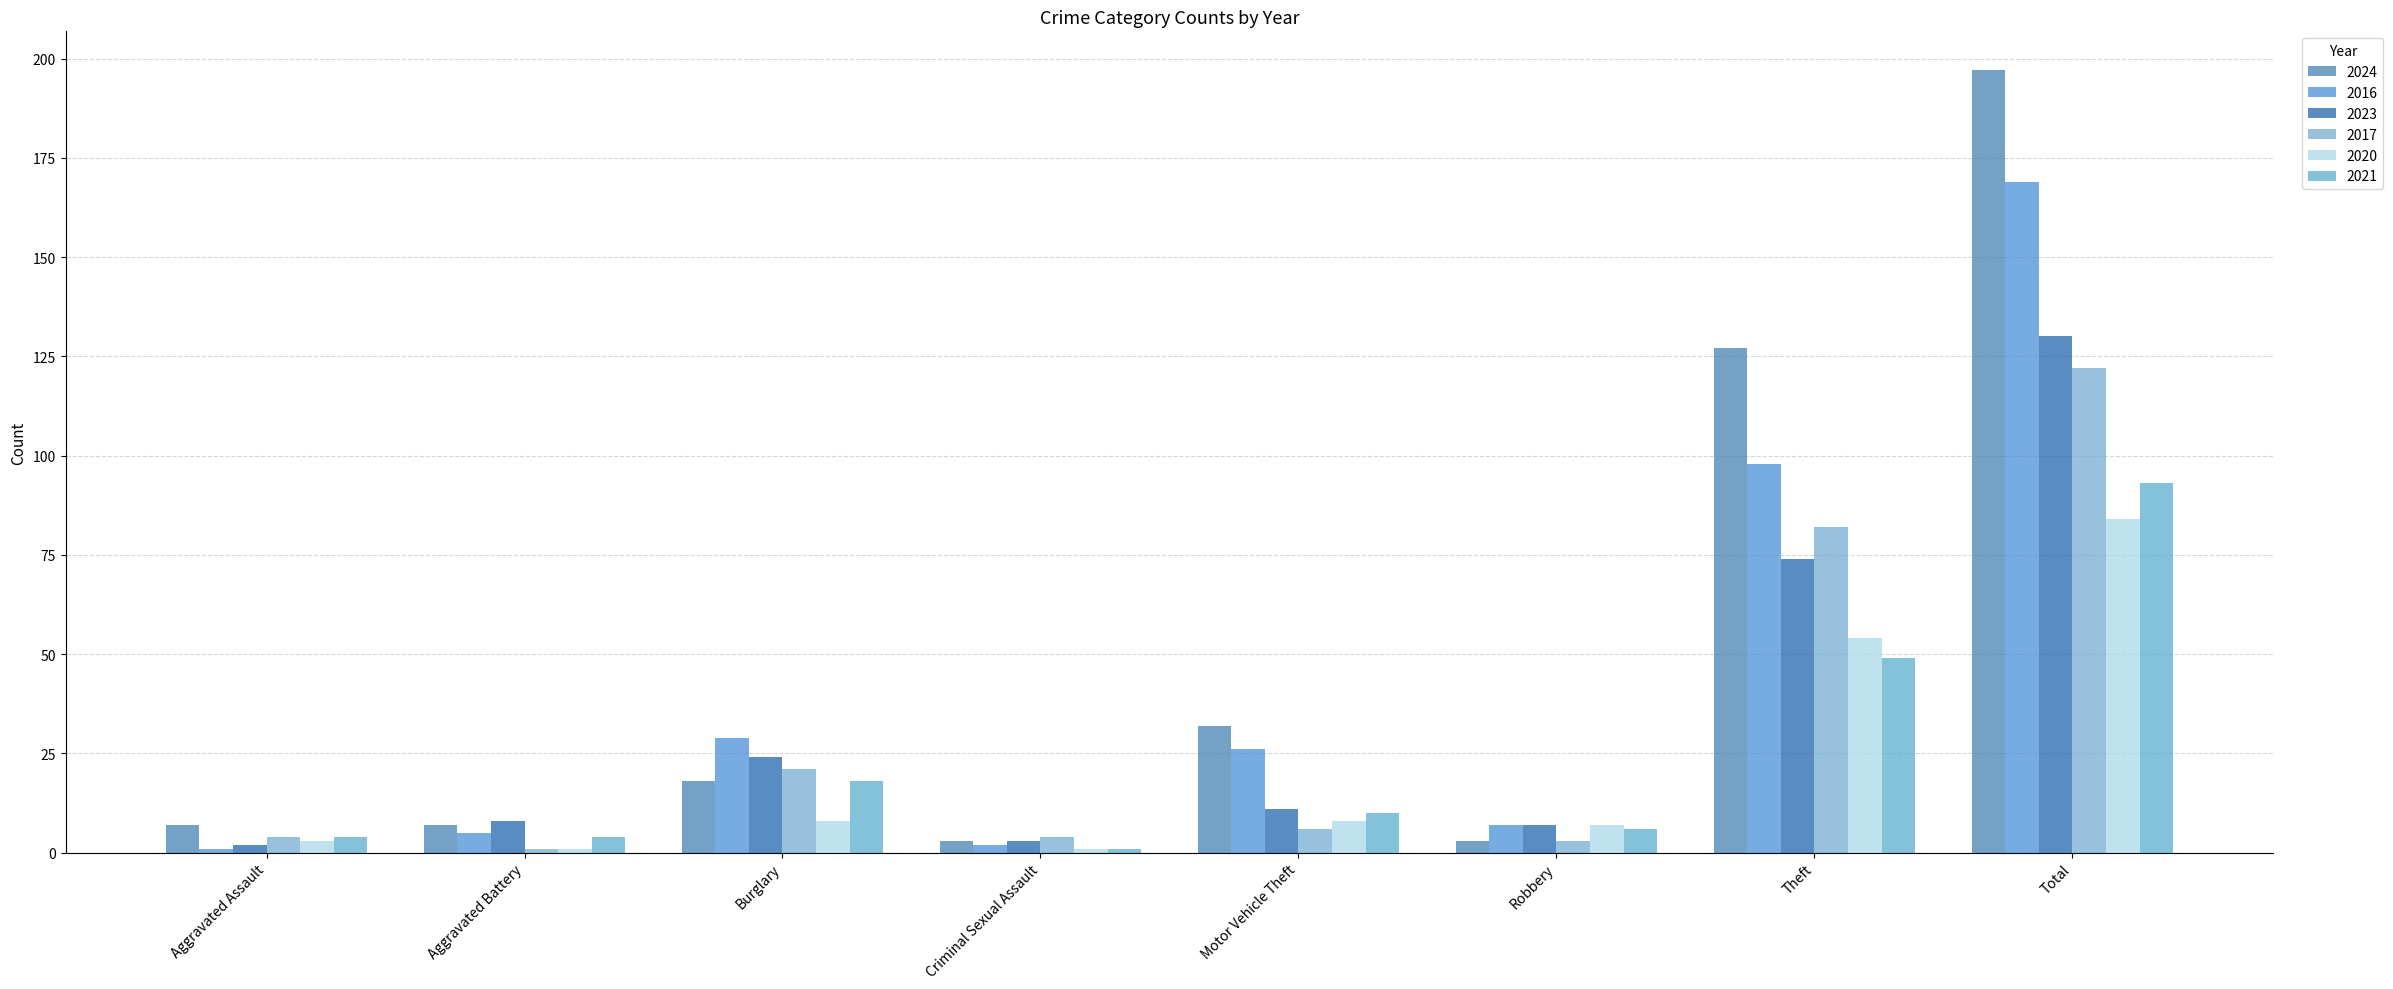

What is the average value of the 2017 series?

30